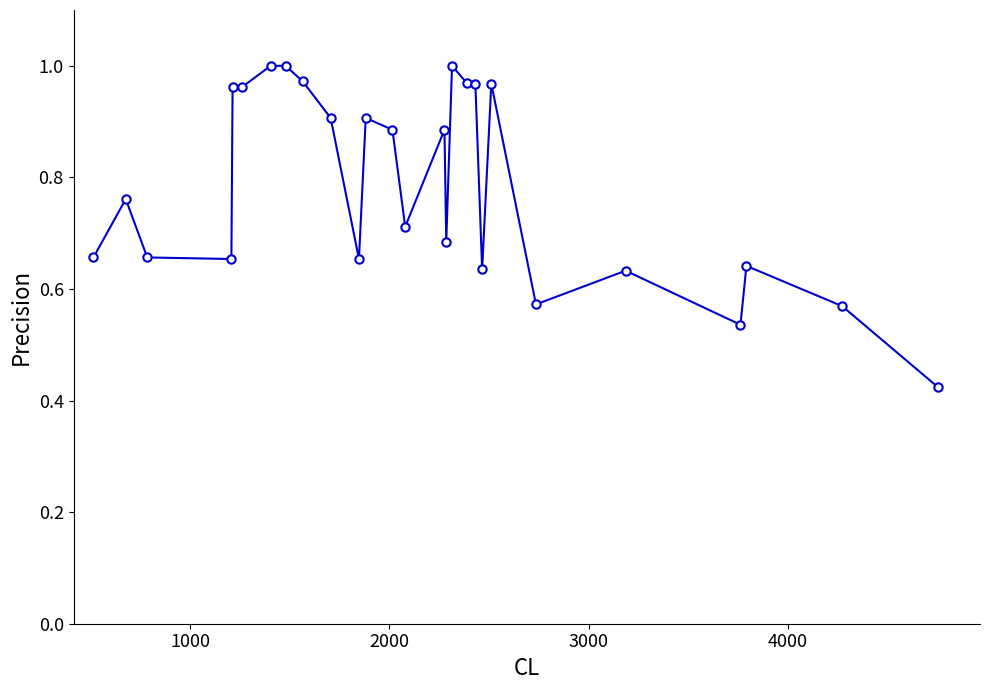

What is the sum of all values?

21.2